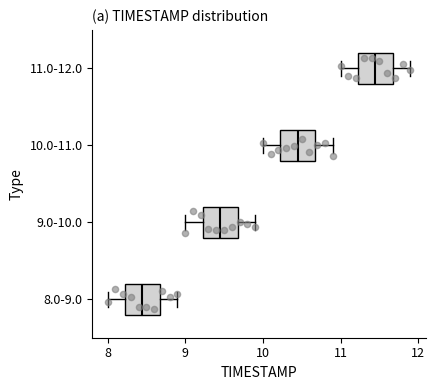

Which box has the furthest to the left median line?

8.0-9.0